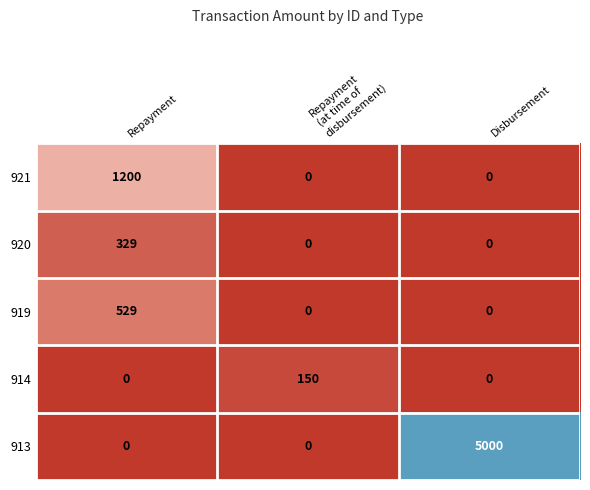

Reading left to right, extract all data points from this chart.

921: 1200	0	0
920: 329	0	0
919: 529	0	0
914: 0	150	0
913: 0	0	5000